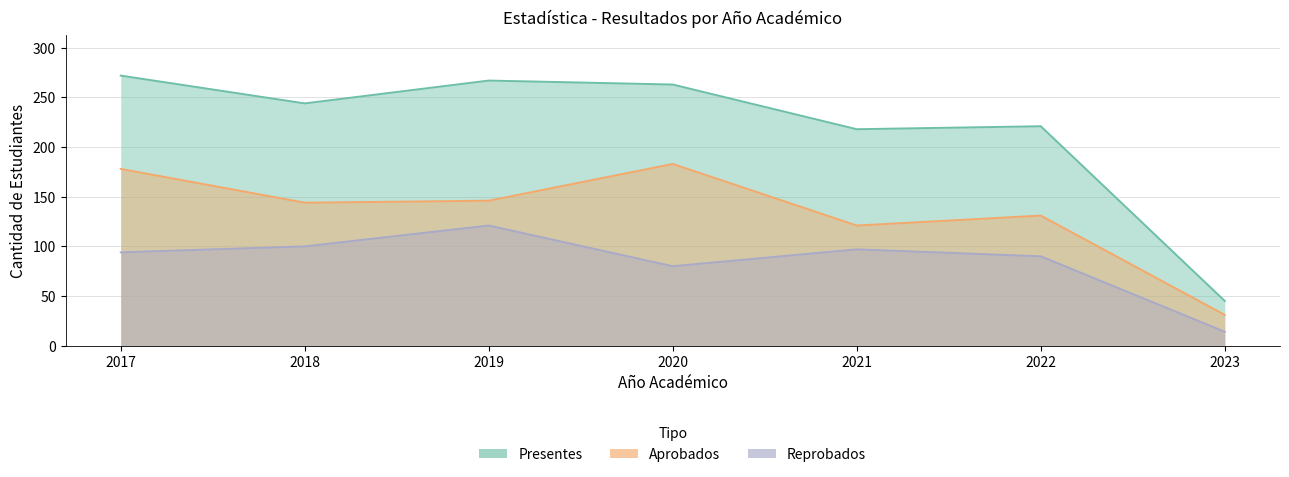

Reading left to right, what are all the values shown in this chart?

Presentes: 272	244	267	263	218	221	45
Aprobados: 178	144	146	183	121	131	31
Reprobados: 94	100	121	80	97	90	14